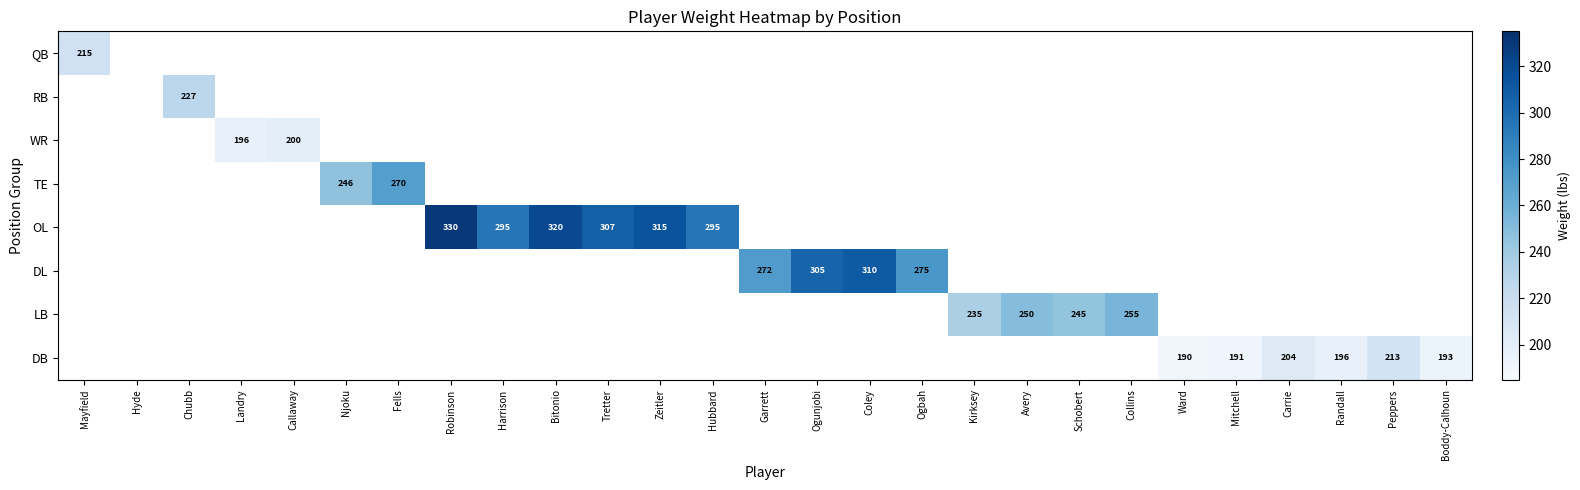

Is it true that WR equals 122 at Callaway?

False